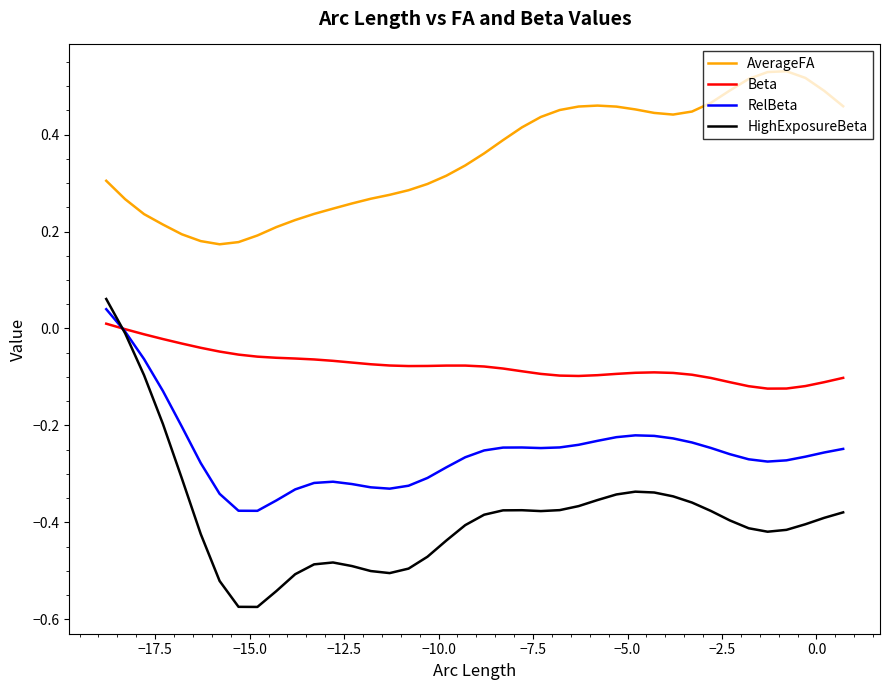

List the series in order of their overall mean, lowest first.

HighExposureBeta, RelBeta, Beta, AverageFA